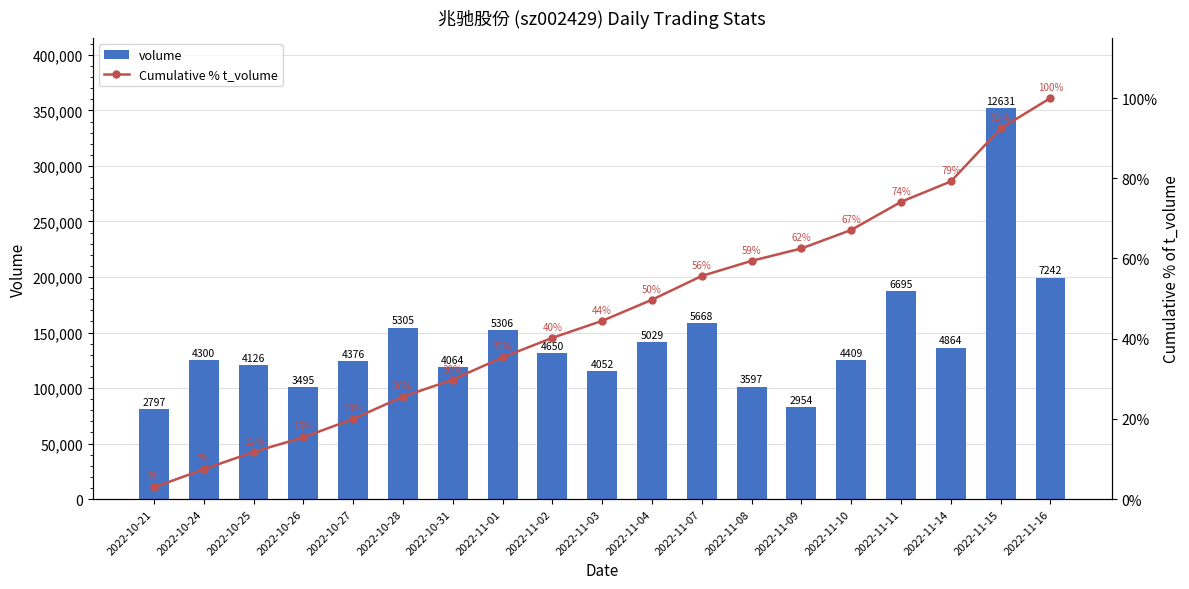

What is the difference between the highest and lowest values at 2022-10-27?

124494.0